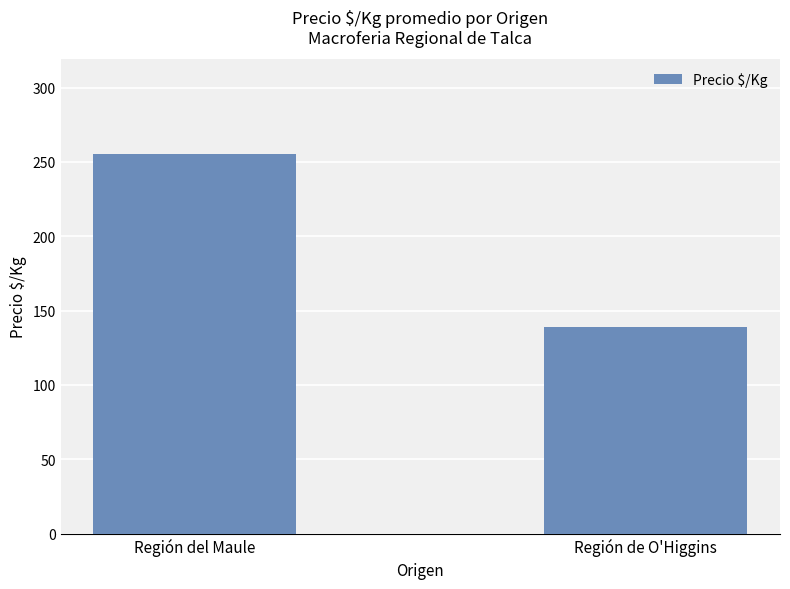

What is the label of the 2nd bar from the right?

Región del Maule